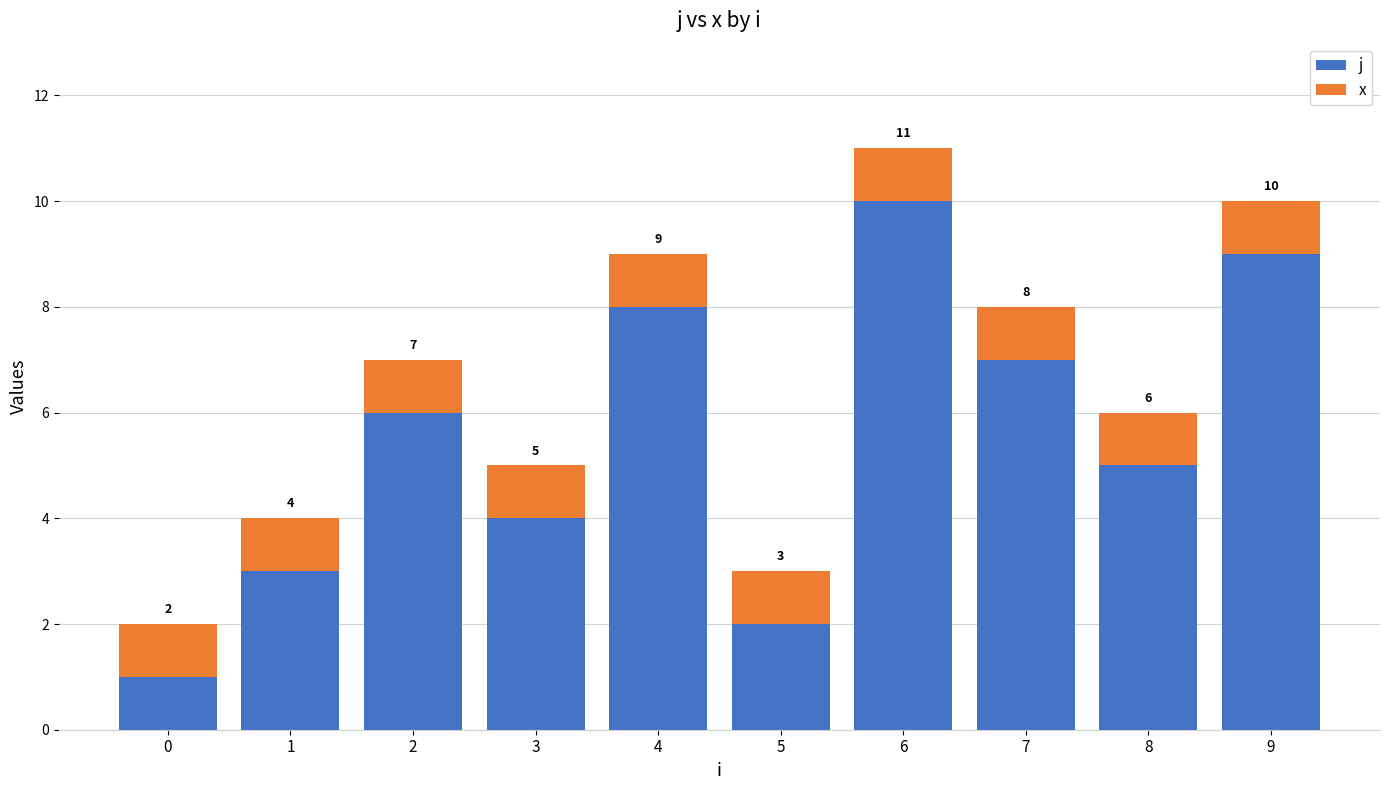

How many bars are there in total?

10